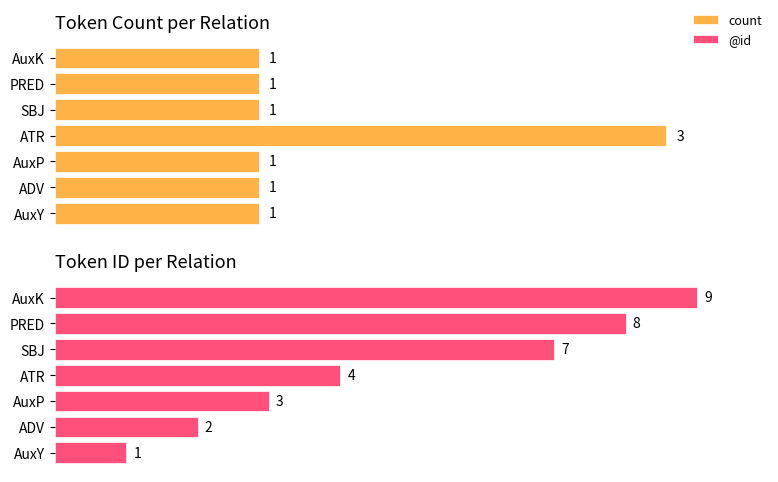

What is the sum of the @id values at ADV and PRED?

10